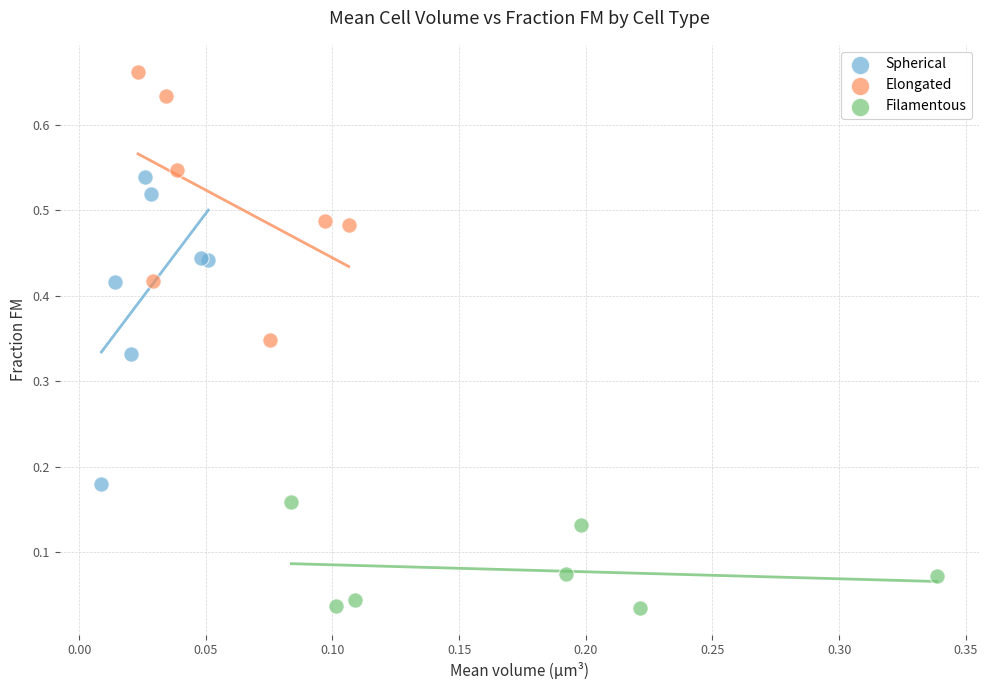

Which series reaches the maximum Y coordinate?

Elongated